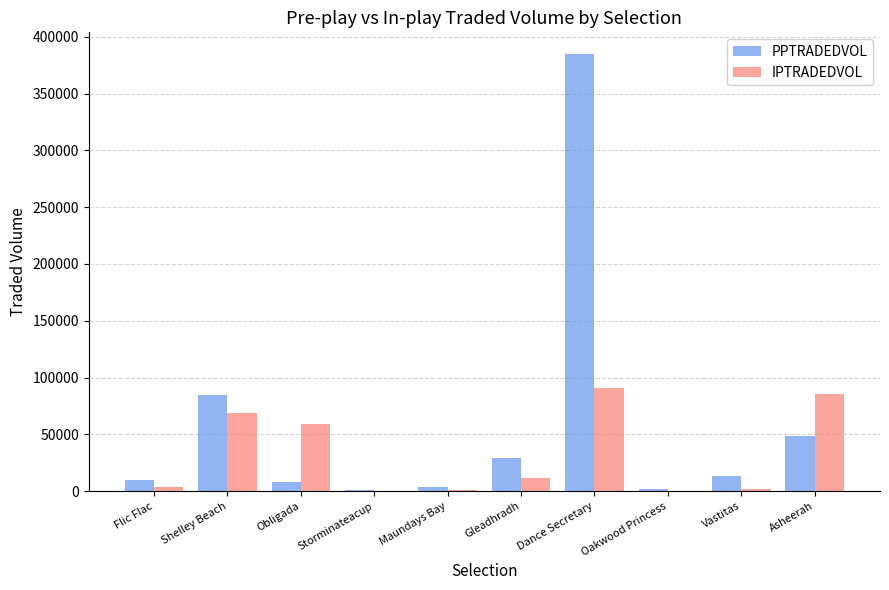

Between Dance Secretary and Vastitas, which series saw the biggest shift?

PPTRADEDVOL